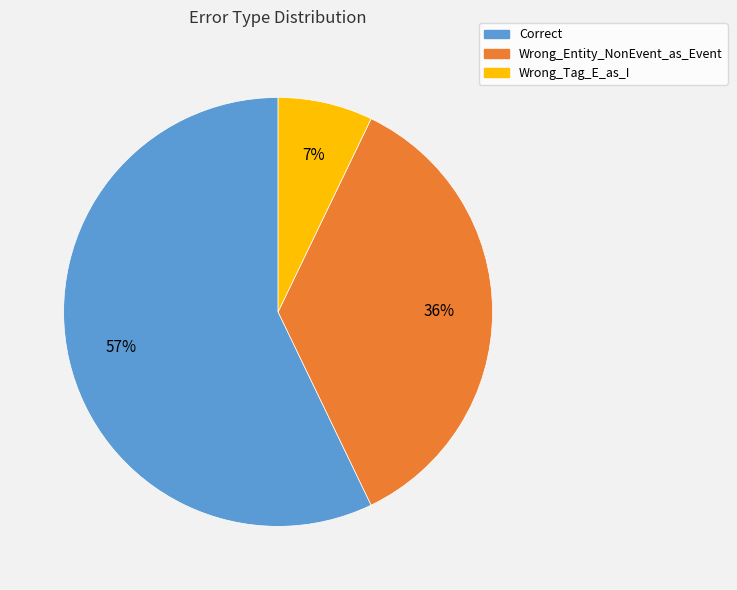

Which slice is the smallest?

Wrong_Tag_E_as_I